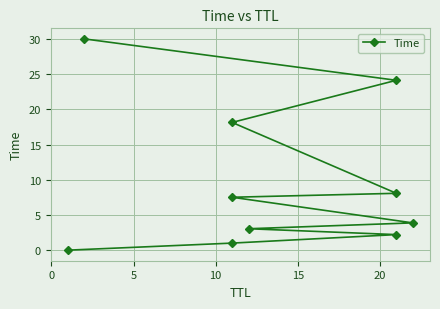

Is it true that the value at 7 is 26.9?

False